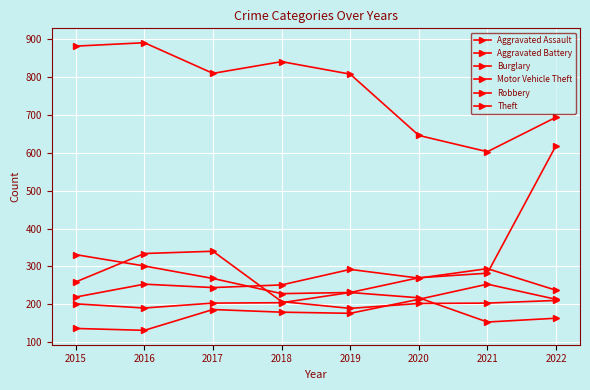

How many intersections are there between Motor Vehicle Theft and Robbery?

1